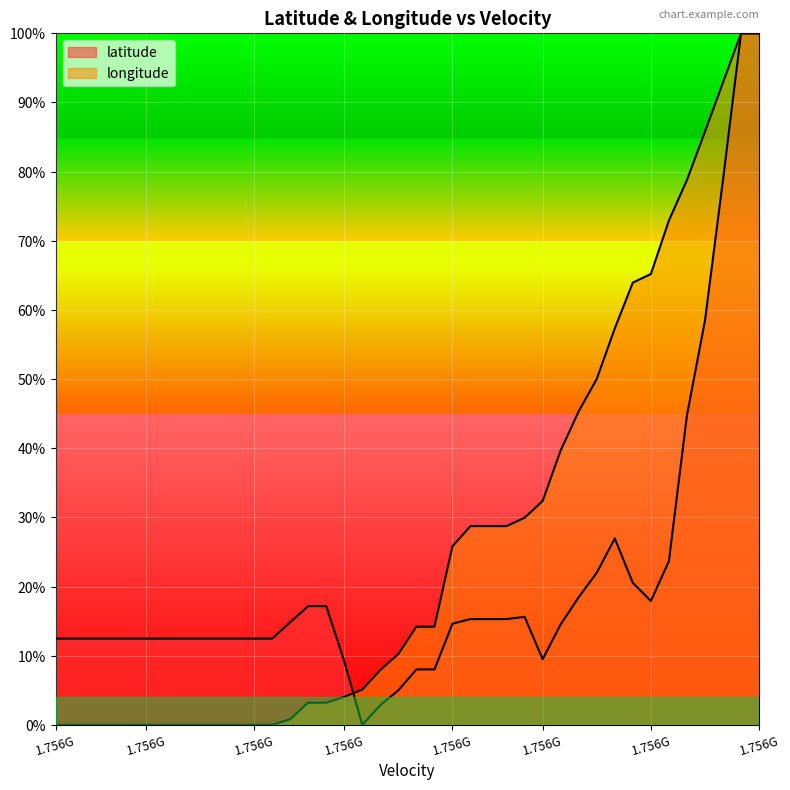

After their last crossing, which series has the higher values: latitude or longitude?

longitude